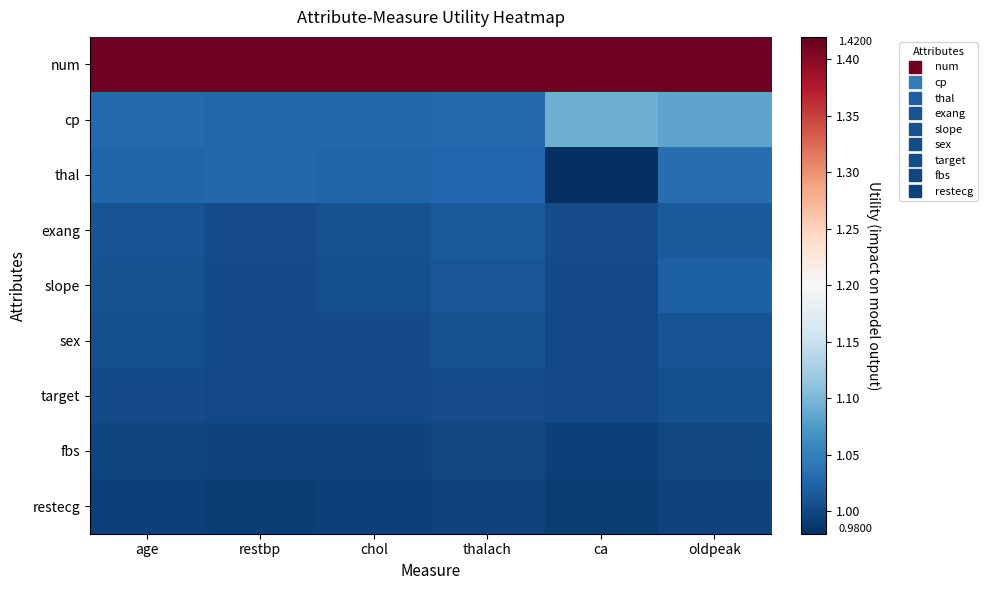

What is the difference between the highest and lowest values at age?

0.4